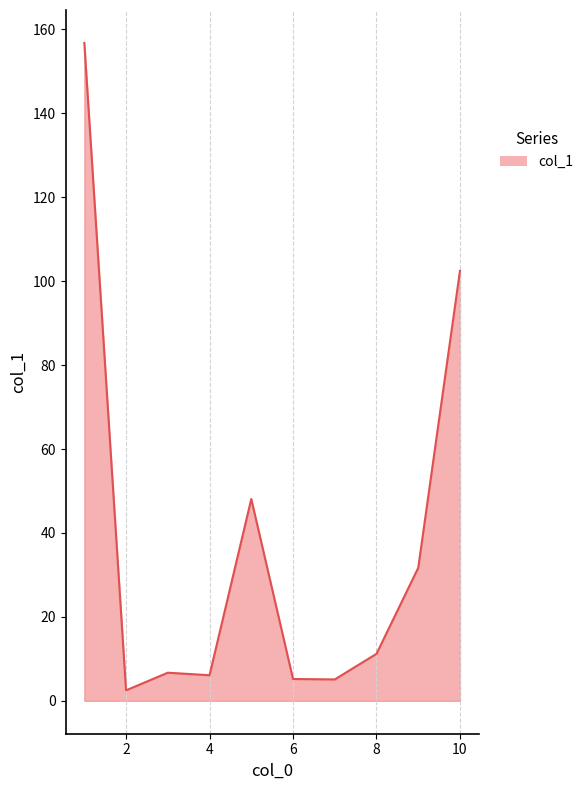

What is the difference between the maximum and minimum values?

154.3